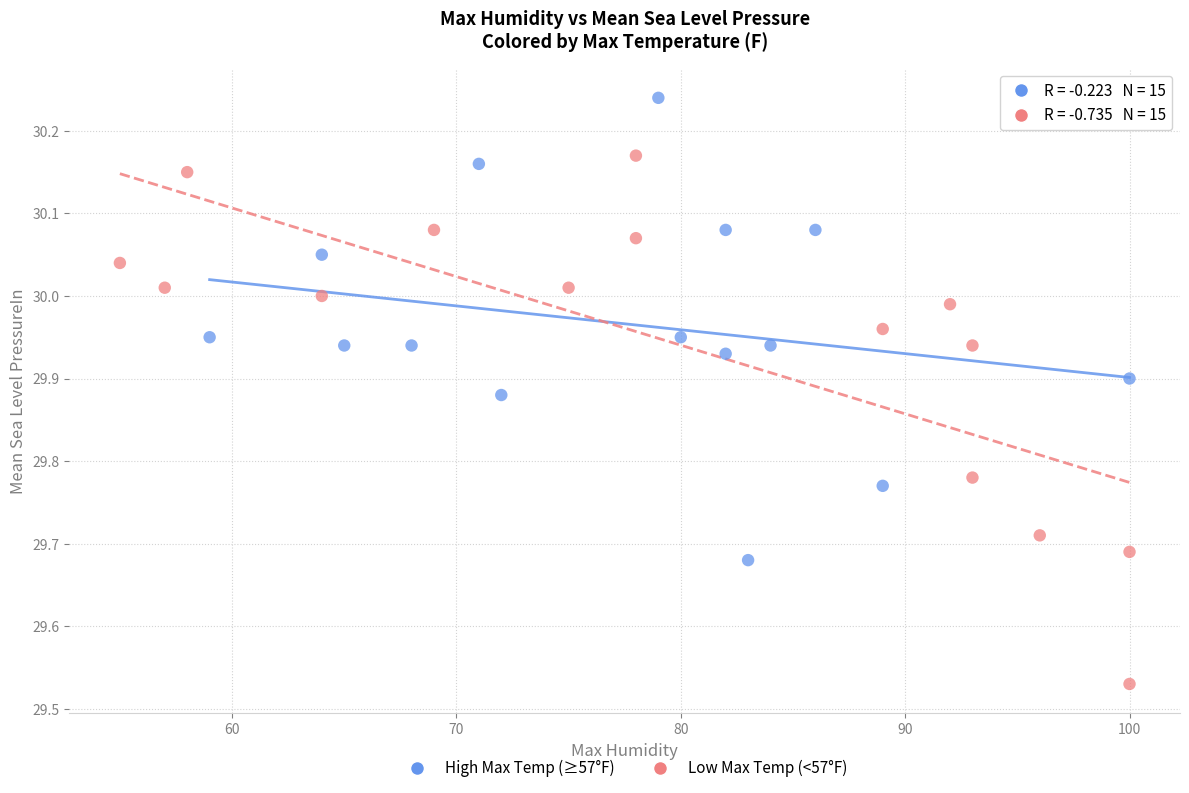

Which series contains the highest Y value?

High Max Temp (≥57°F)